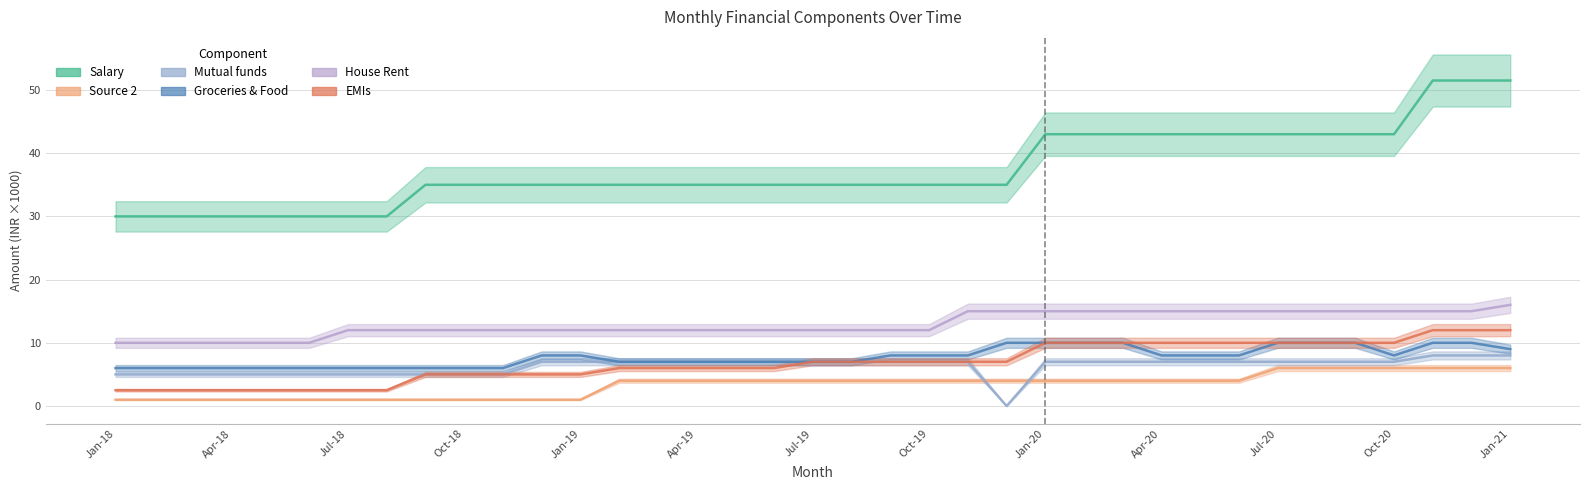

Where is Groceries & Food nearest to the value 8?

Dec-18